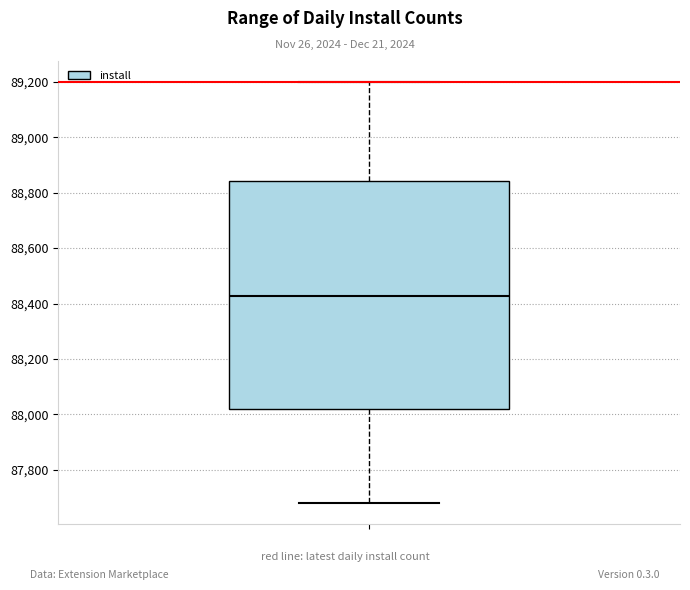

Where is the lower edge of the box on the y-axis? The values are not printed on the chart, so give them approximately, as read against the axis.

88020